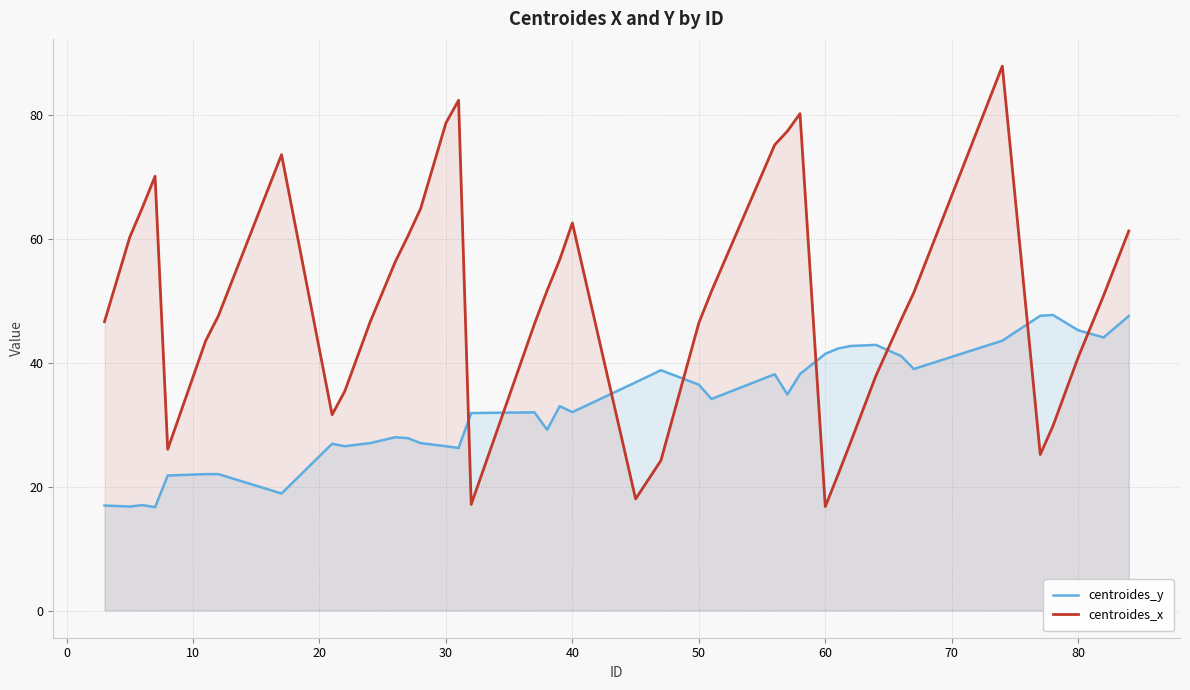

How many intersections are there between centroides_y and centroides_x?

8